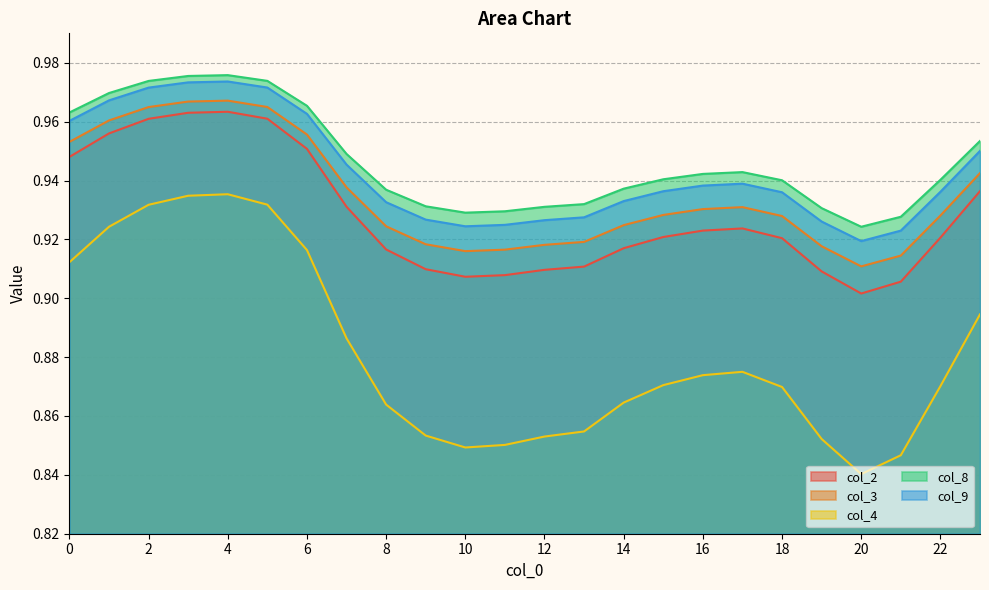

How many col_4 values are between 0 and 1?

24